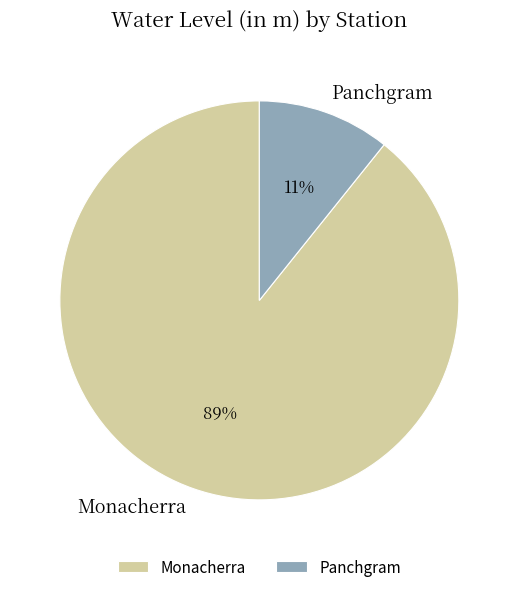

Combined, do Monacherra and Panchgram account for over 50%?

Yes